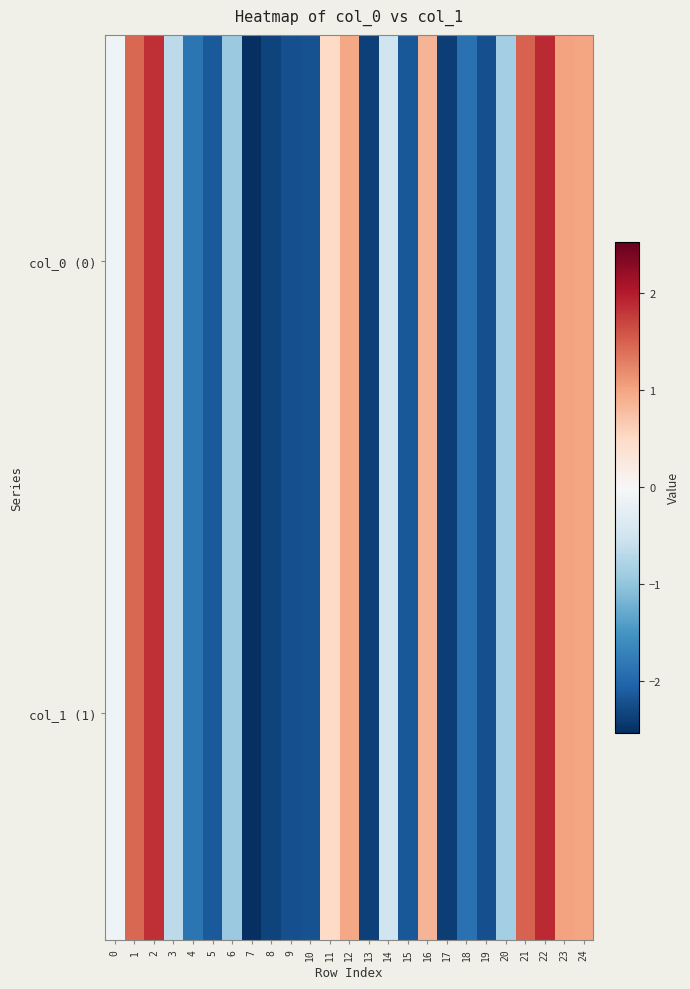

What is the maximum value shown in the chart?

1.9